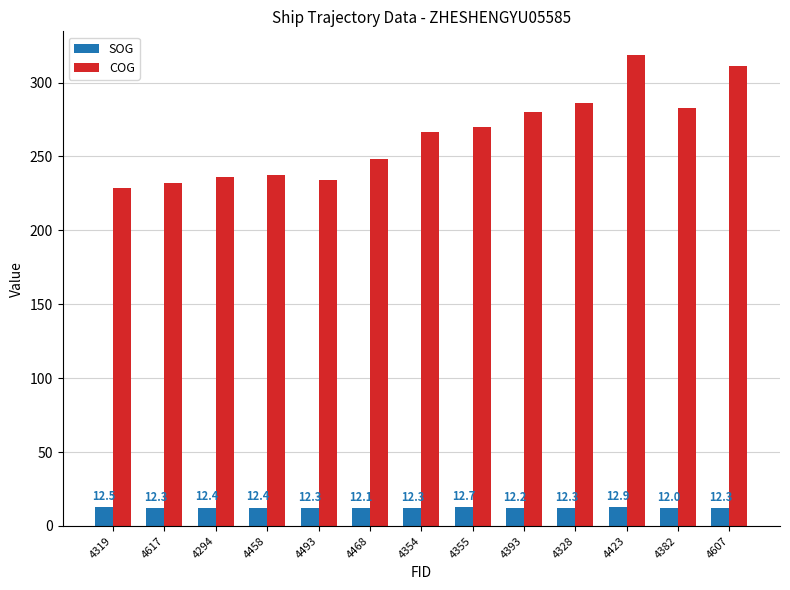

True or false: SOG has a value of 12.0 at 4382.

True